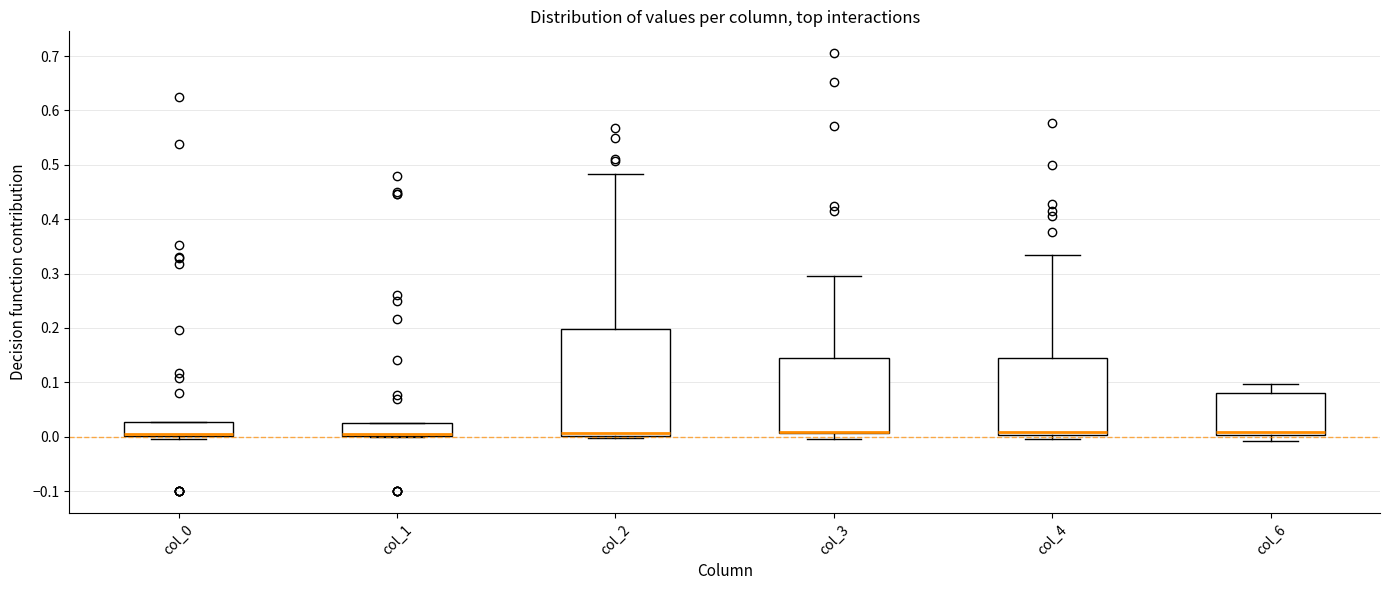

Reading left to right, read every box against the y-axis: the position of its median line, the range the box covers, and the ends of its whiskers. The values are not printed on the chart, so give them approximately, as read against the axis.

col_0: median 0.00 (just above the box's lower edge), box 0.00 to 0.03, whiskers 0.00 (just below the box's lower edge) to 0.03
col_1: median 0.01, box 0.00 to 0.02, whiskers 0.00 to 0.02
col_2: median 0.01, box 0.00 to 0.20, whiskers 0.00 (just below the box's lower edge) to 0.48
col_3: median 0.01 (drawn on the box's lower edge), box 0.01 to 0.15, whiskers 0.00 to 0.30
col_4: median 0.01, box 0.00 to 0.14, whiskers 0.00 (just below the box's lower edge) to 0.33
col_6: median 0.01, box 0.00 to 0.08, whiskers -0.01 to 0.10